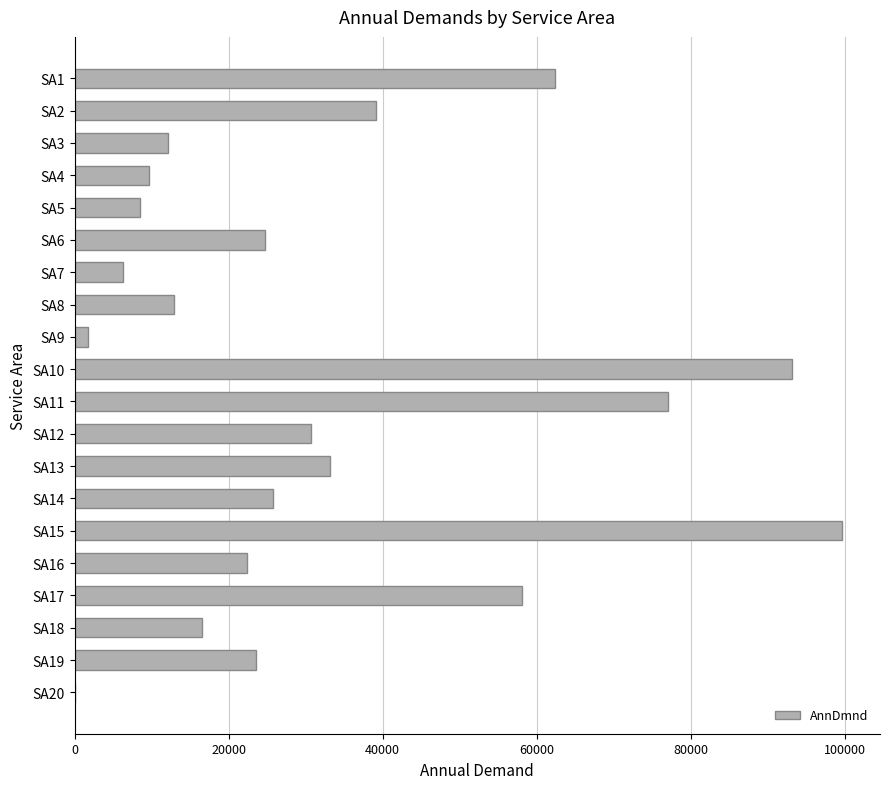

What is the average value?

32890